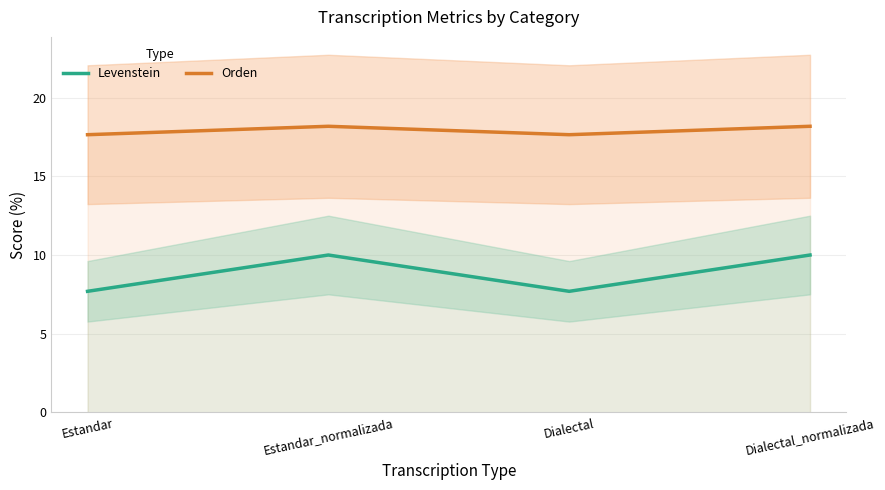

Reading left to right, what are all the values shown in this chart?

Levenstein: Estandar=7.7	Estandar_normalizada=10.0	Dialectal=7.7	Dialectal_normalizada=10.0
Orden: Estandar=17.6	Estandar_normalizada=18.2	Dialectal=17.6	Dialectal_normalizada=18.2